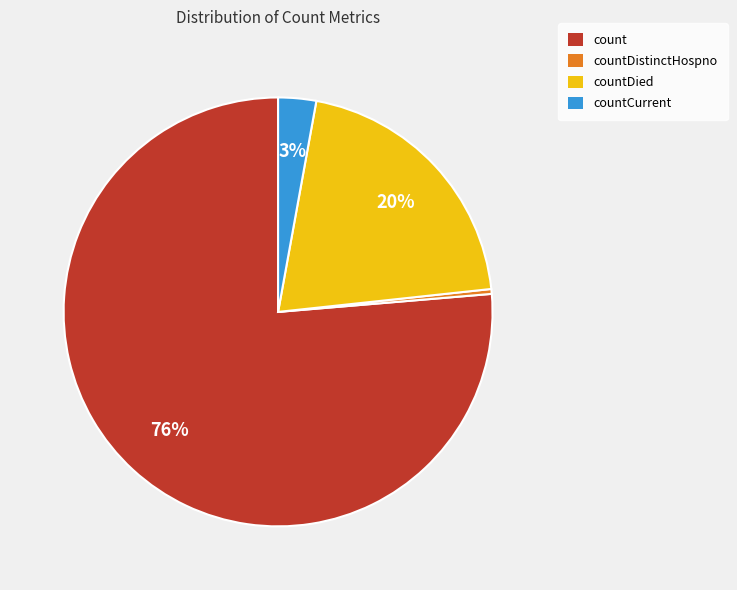

To the nearest percent, what is the average slice percentage?

25%